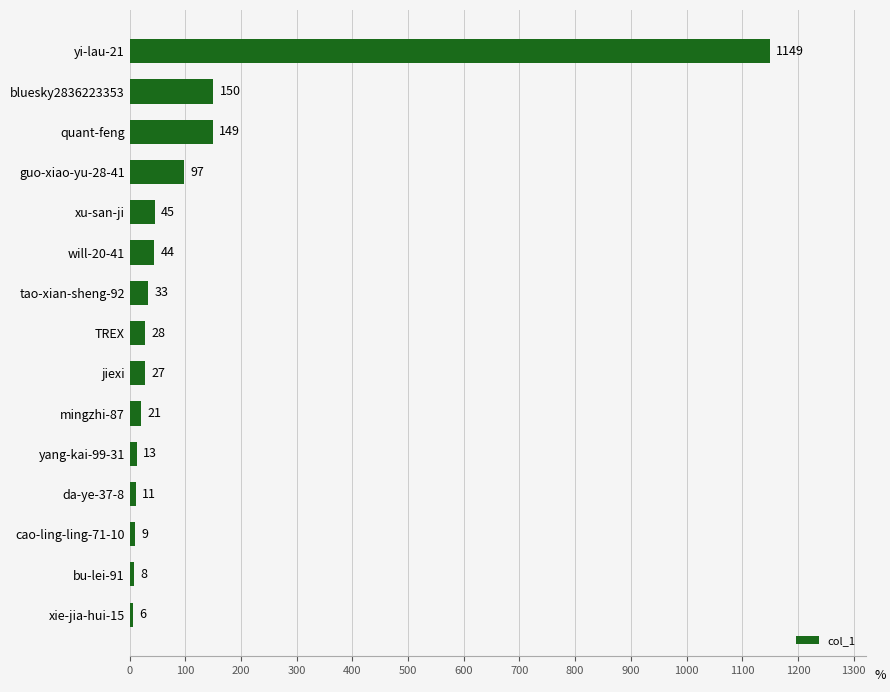

List the labels in order of value, smallest first.

xie-jia-hui-15, bu-lei-91, cao-ling-ling-71-10, da-ye-37-8, yang-kai-99-31, mingzhi-87, jiexi, TREX, tao-xian-sheng-92, will-20-41, xu-san-ji, guo-xiao-yu-28-41, quant-feng, bluesky2836223353, yi-lau-21